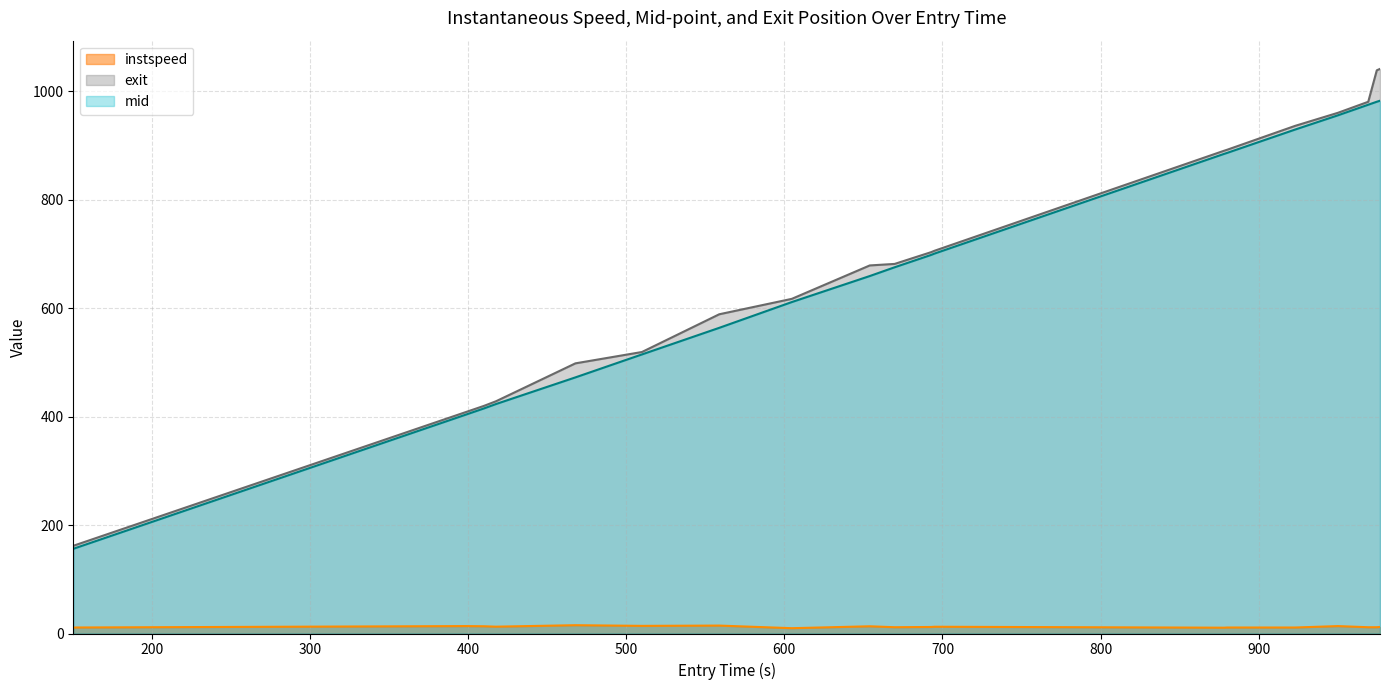

How many lines are shown in the chart?

3